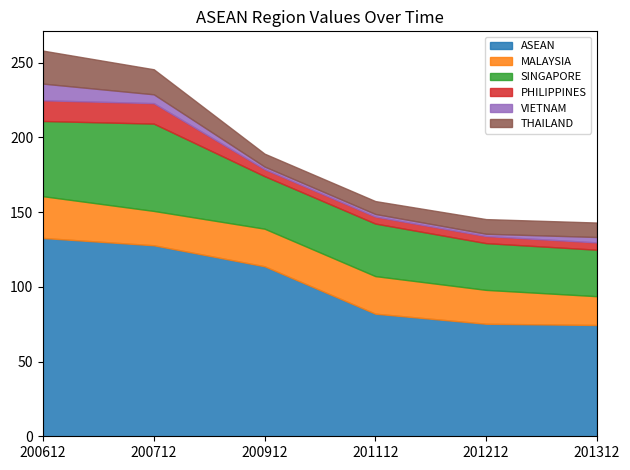

True or false: MALAYSIA and PHILIPPINES intersect in this chart.

False